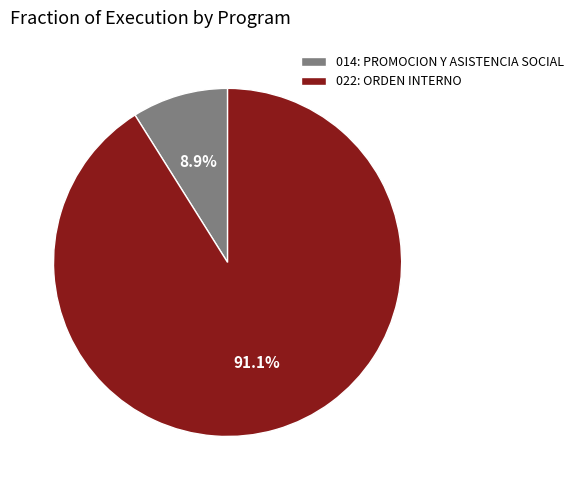

To the nearest percent, what portion does 014: PROMOCION Y ASISTENCIA SOCIAL represent?

9%